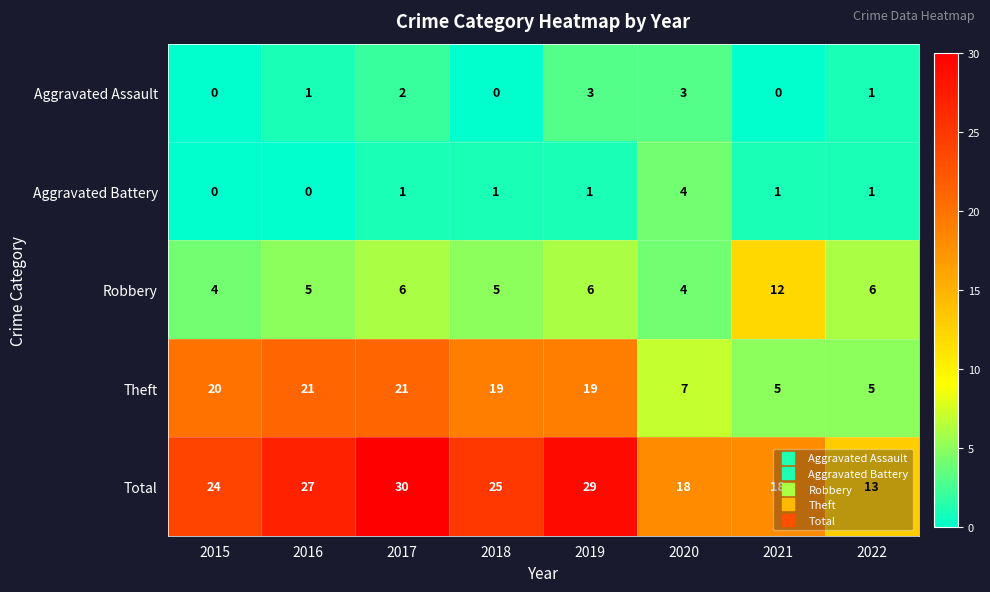

List the series in order of their peak value, highest first.

Total, Theft, Robbery, Aggravated Battery, Aggravated Assault